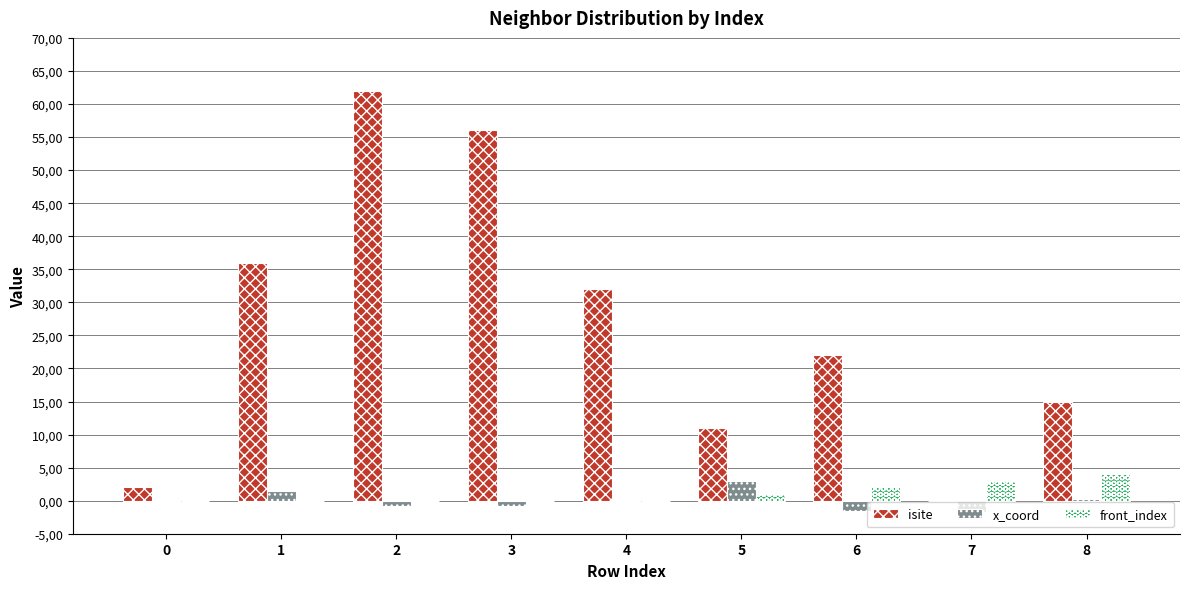

What is the spread (max minus min) of values at 2?

62.8